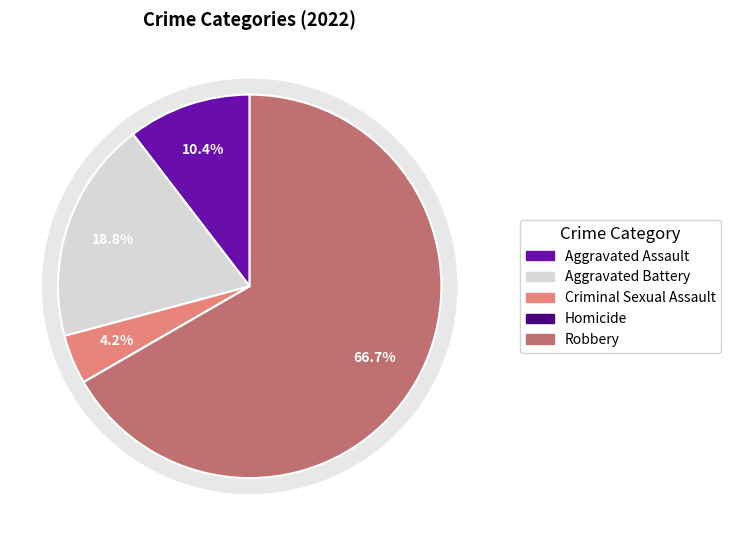

How many slices are in this pie chart?

5